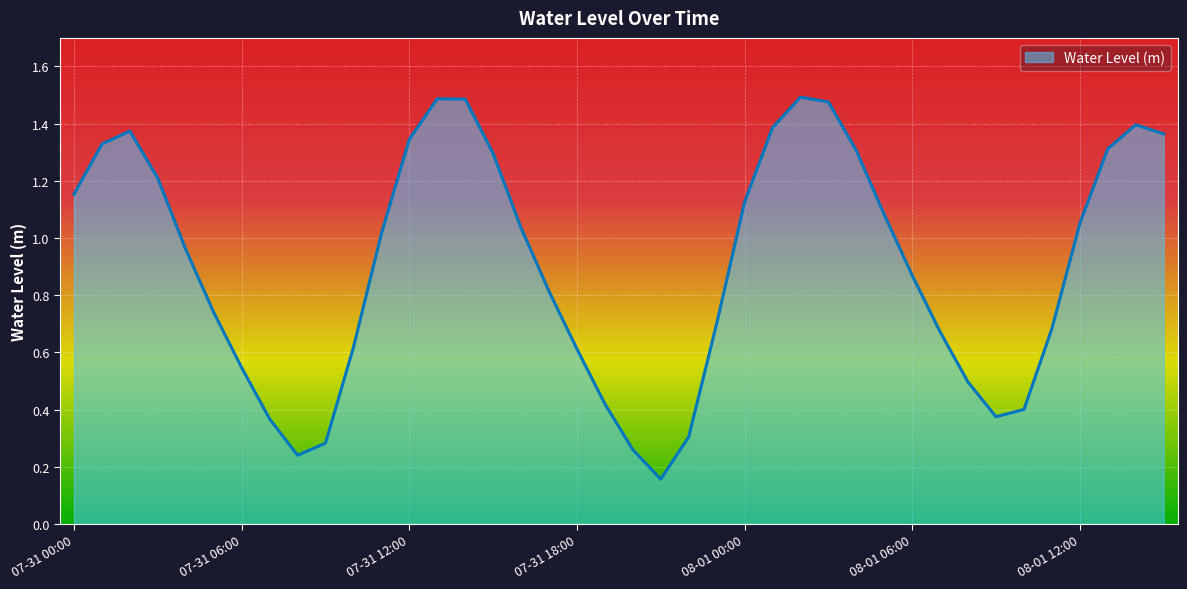

Does the chart have visible grid lines?

Yes